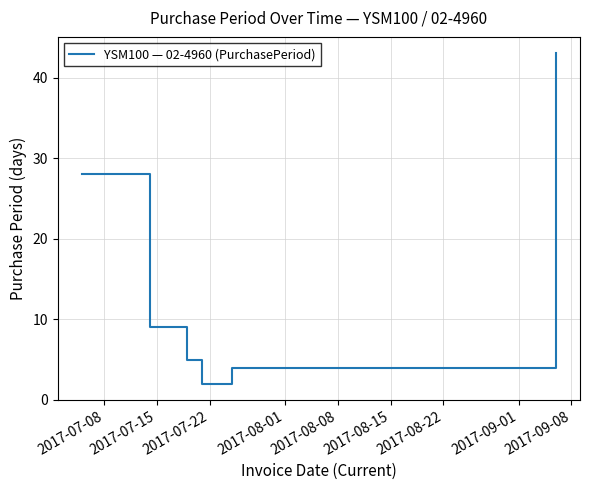

What is the average value?

15